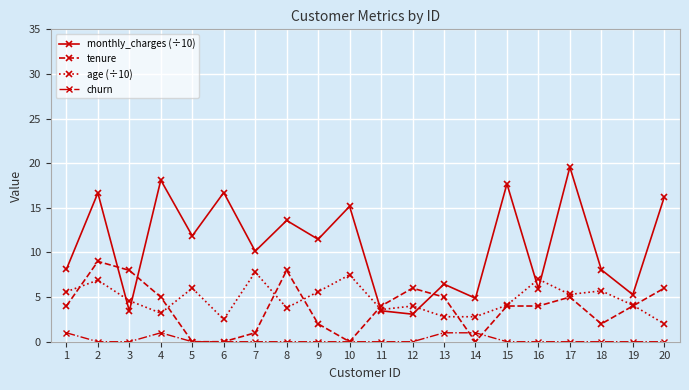

Is it true that monthly_charges (÷10) equals 3.4 at 3?

True